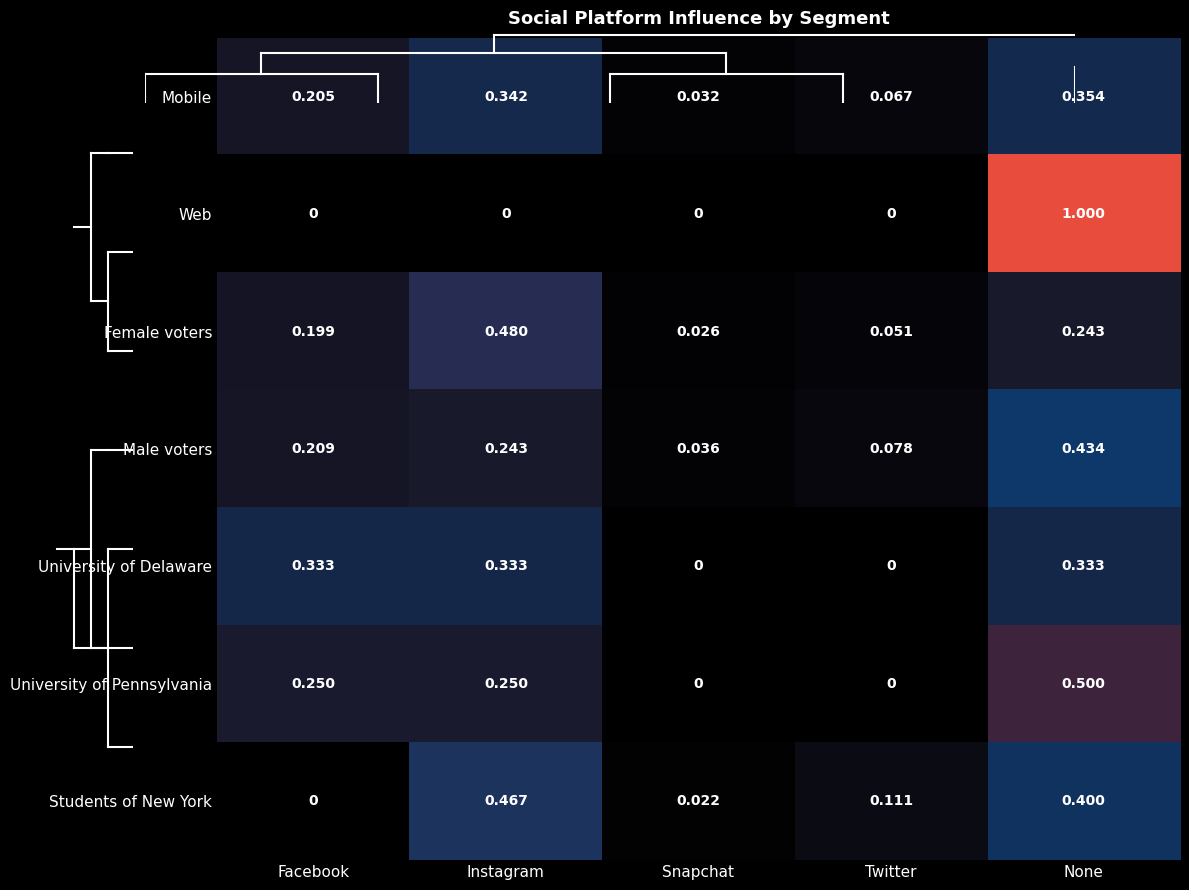

At which label does Female voters reach its minimum?

Snapchat